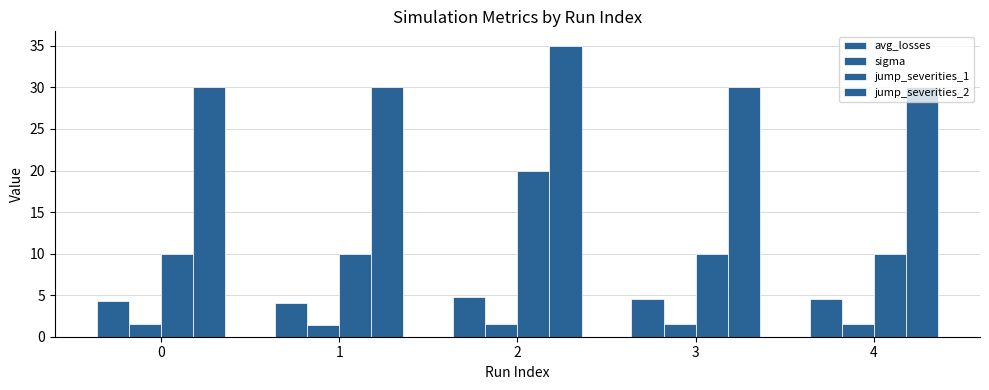

How many bars are there in total?

20